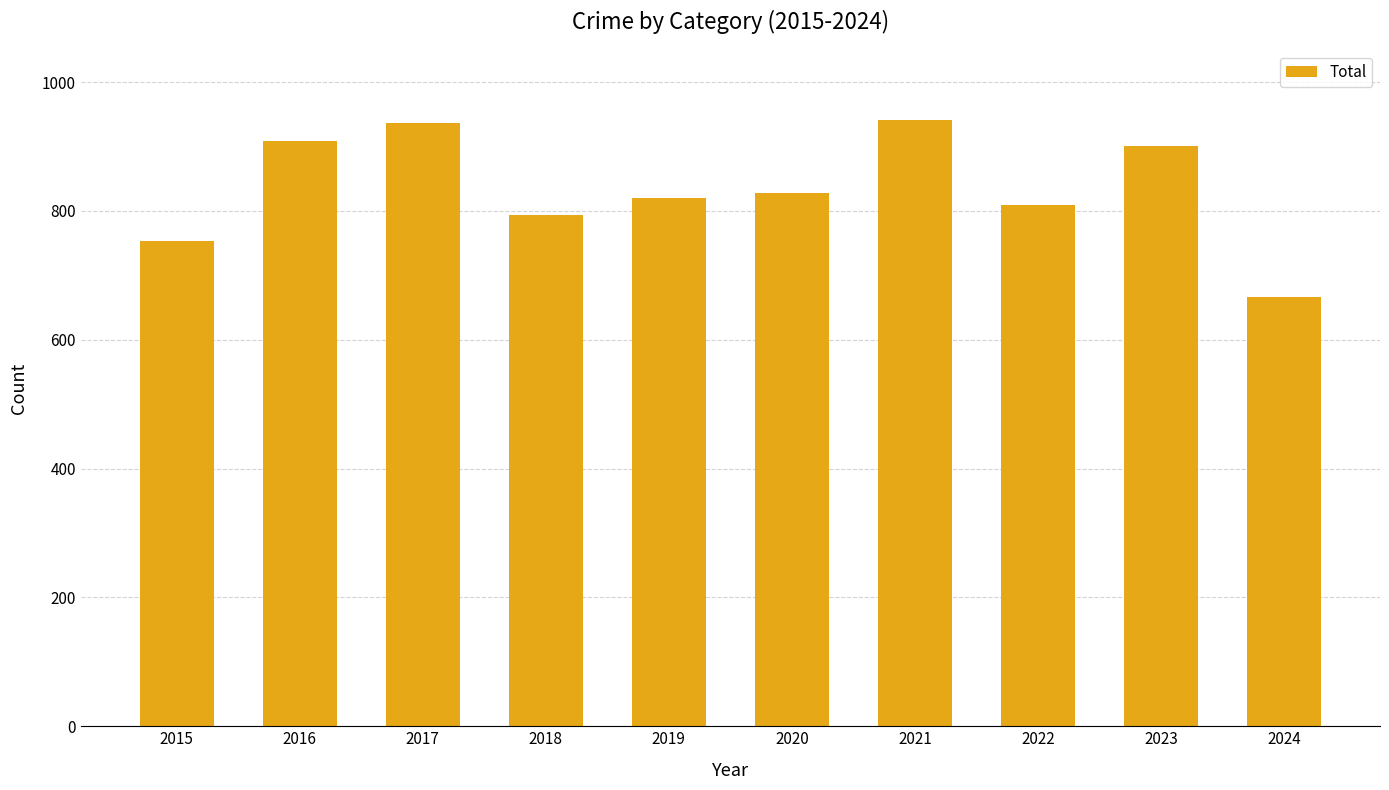

How many data points does each series have?

10